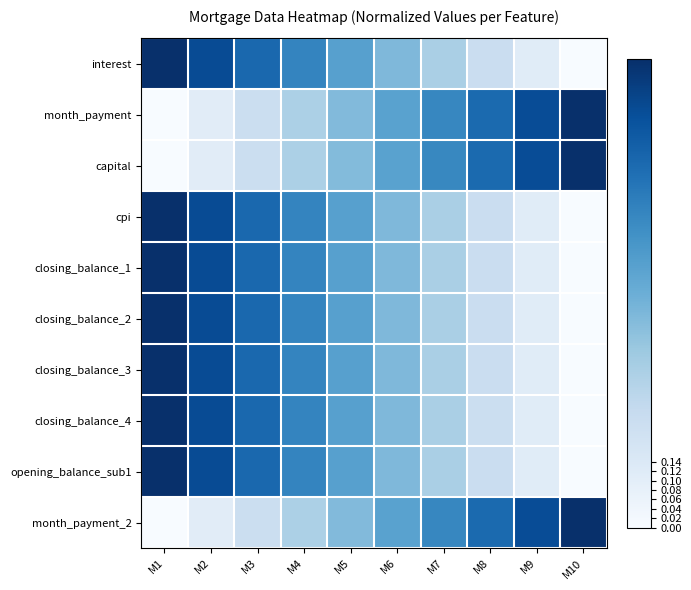

Which has a higher value, M2 or M7?

M2